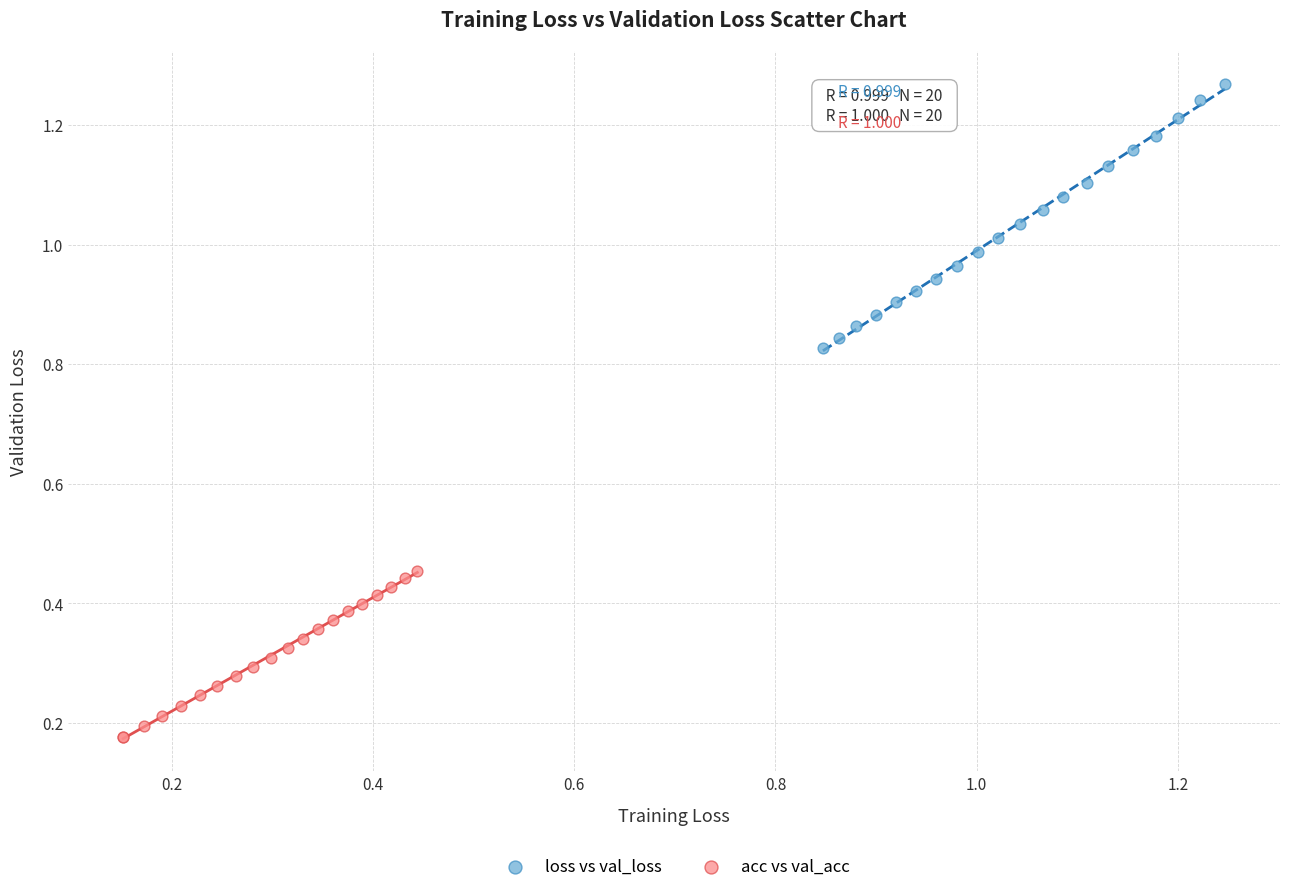

What are all the series names shown in the legend?

loss vs val_loss, acc vs val_acc